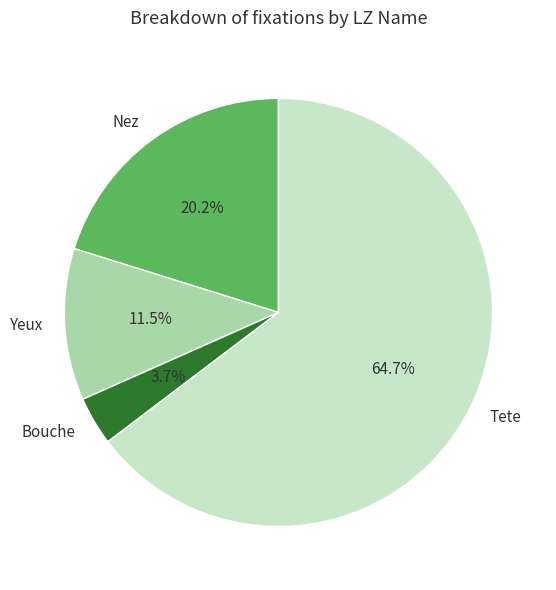

To the nearest percent, what is the combined percentage of Tete and Bouche?

68%